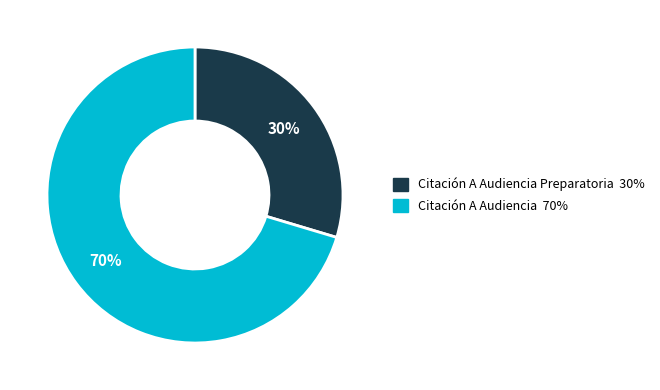

Does any single category account for the majority?

Yes